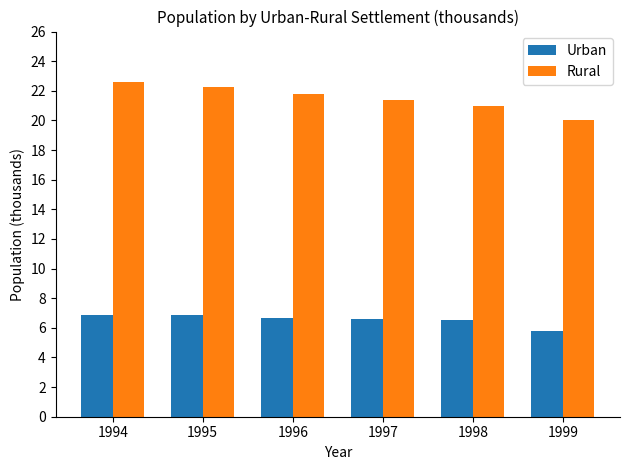

Where does the Urban series first go above 6?

1994